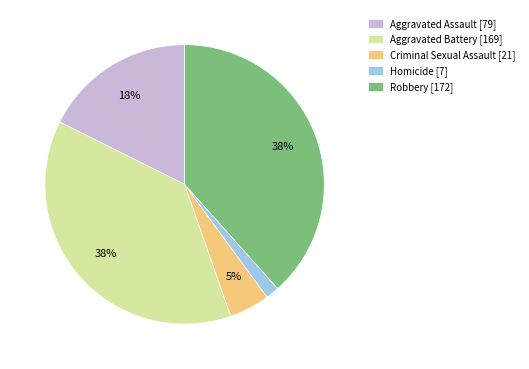

How many slices are in this pie chart?

5